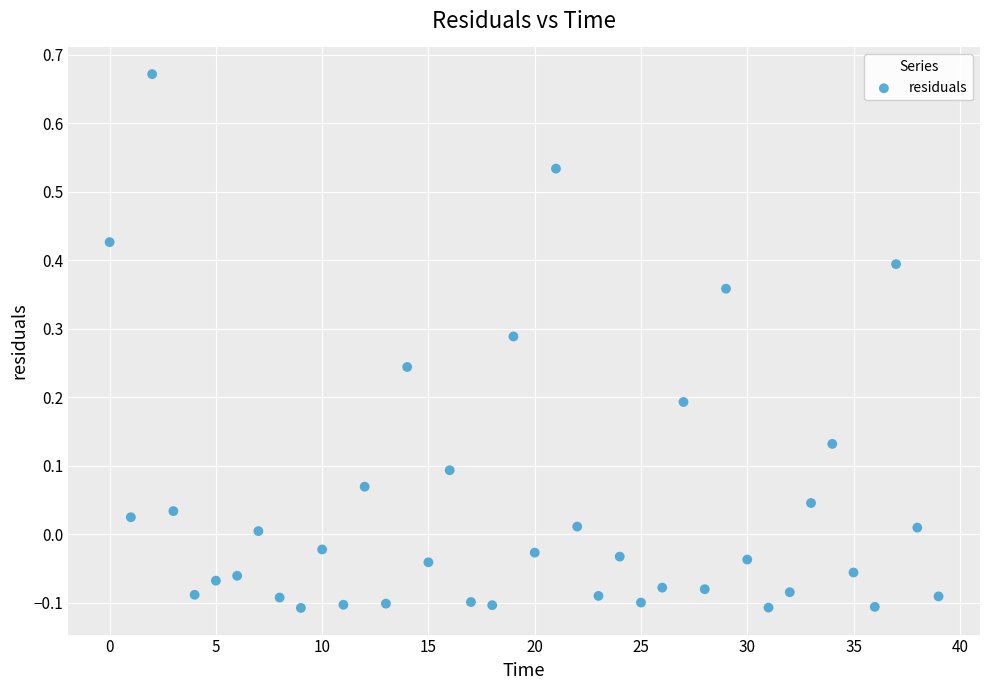

What is the range of Y values (max minus min)?

0.8